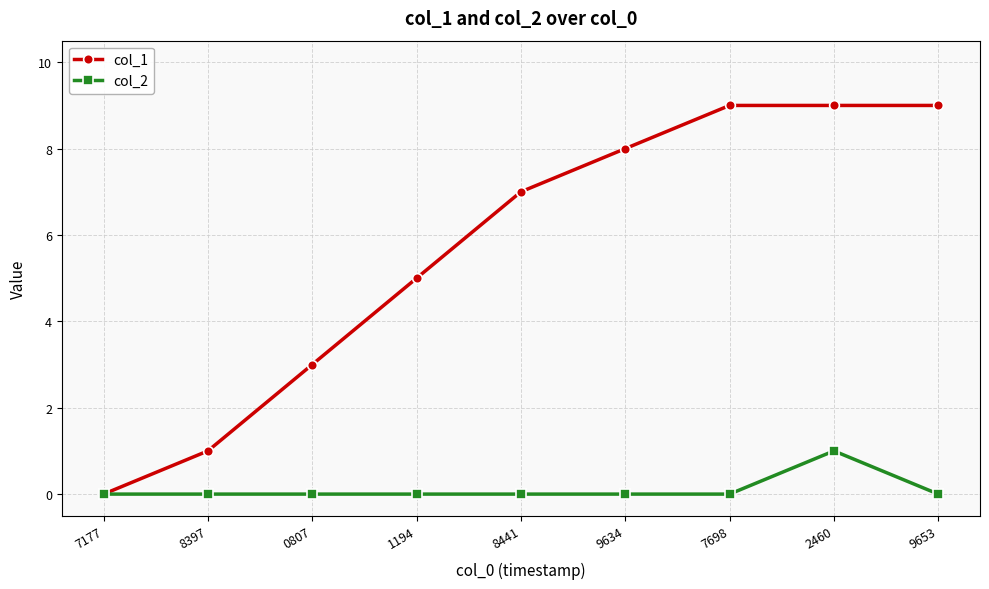

In col_2, how many points are higher than both neighbors (excluding endpoints)?

1